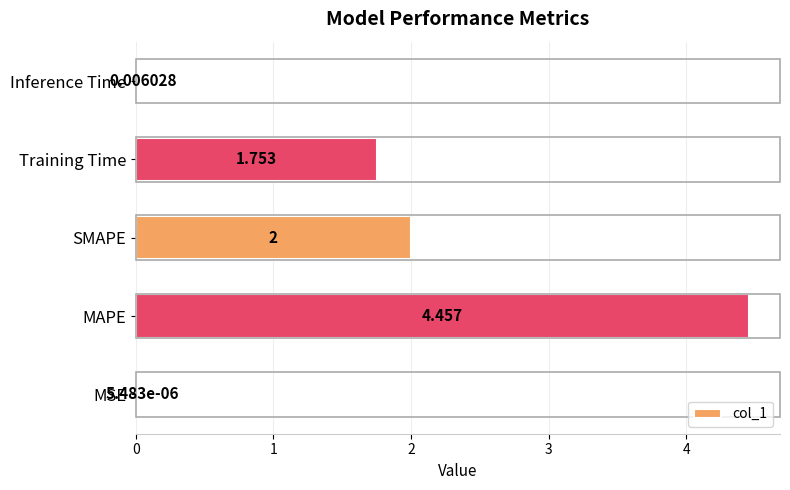

At which label is the value closest to 2?

SMAPE